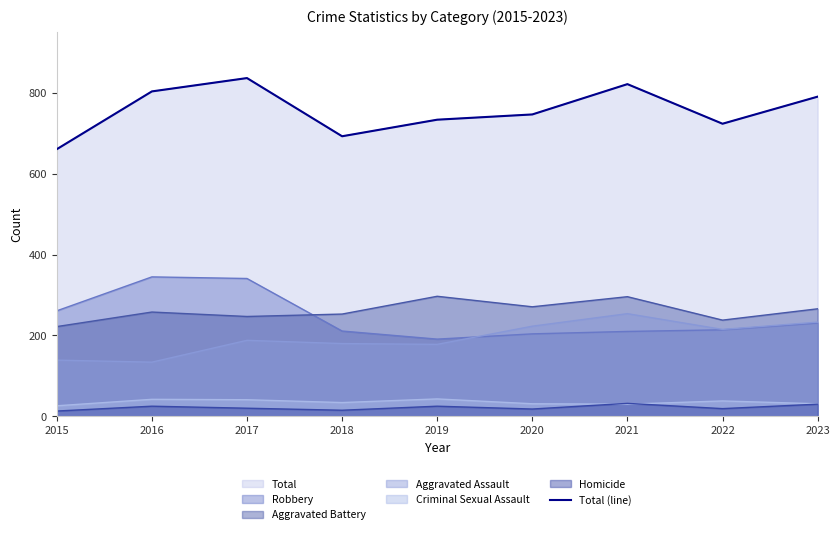

Which category has the lowest value across all series?

2015